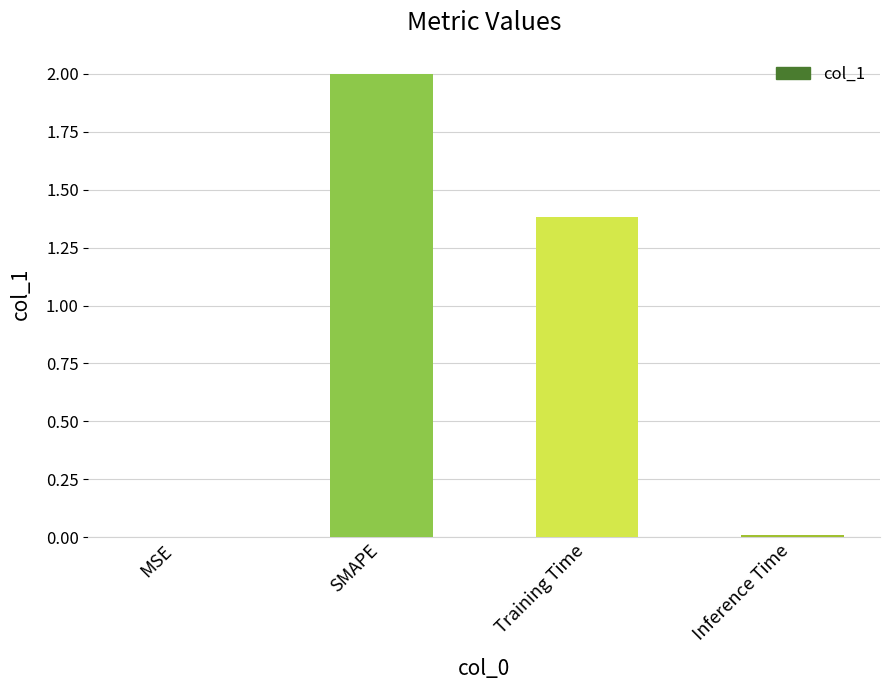

What is the difference between the values at MSE and Training Time?

1.4